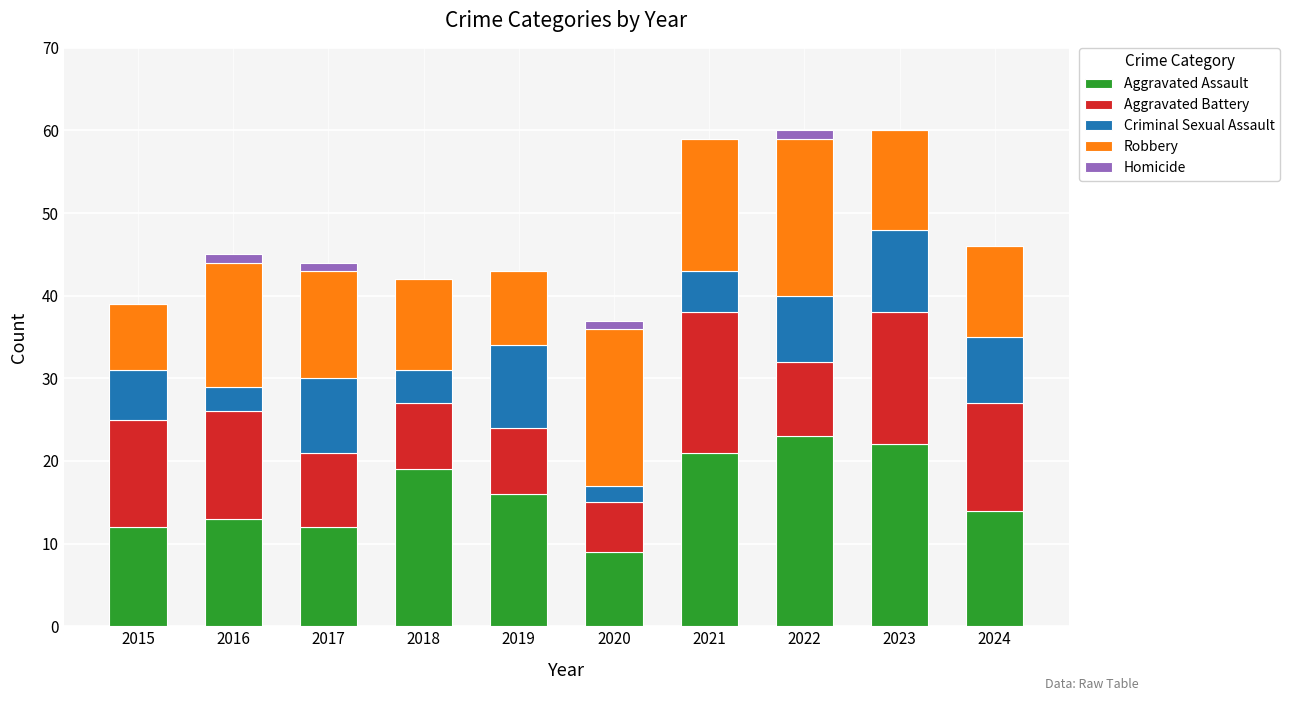

Are the bars horizontal?

No